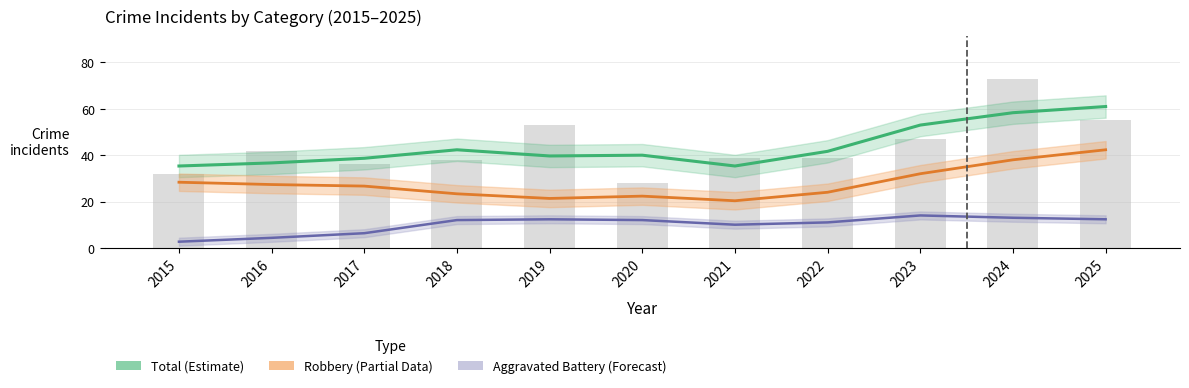

List the labels in order of Robbery (Partial Data) value, largest first.

2025, 2024, 2023, 2015, 2016, 2017, 2022, 2018, 2020, 2019, 2021